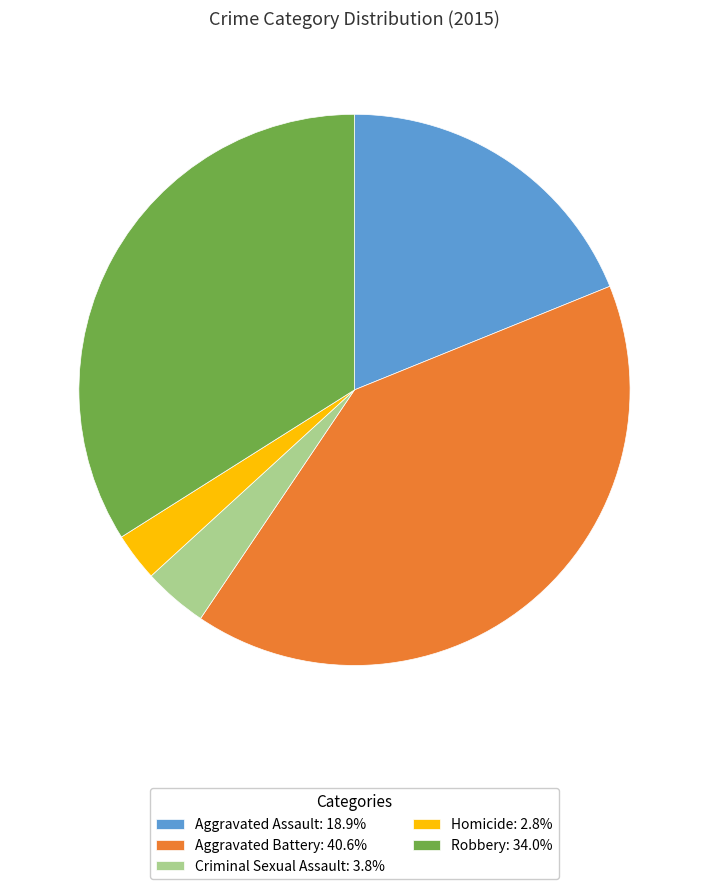

How many slices are in this pie chart?

5